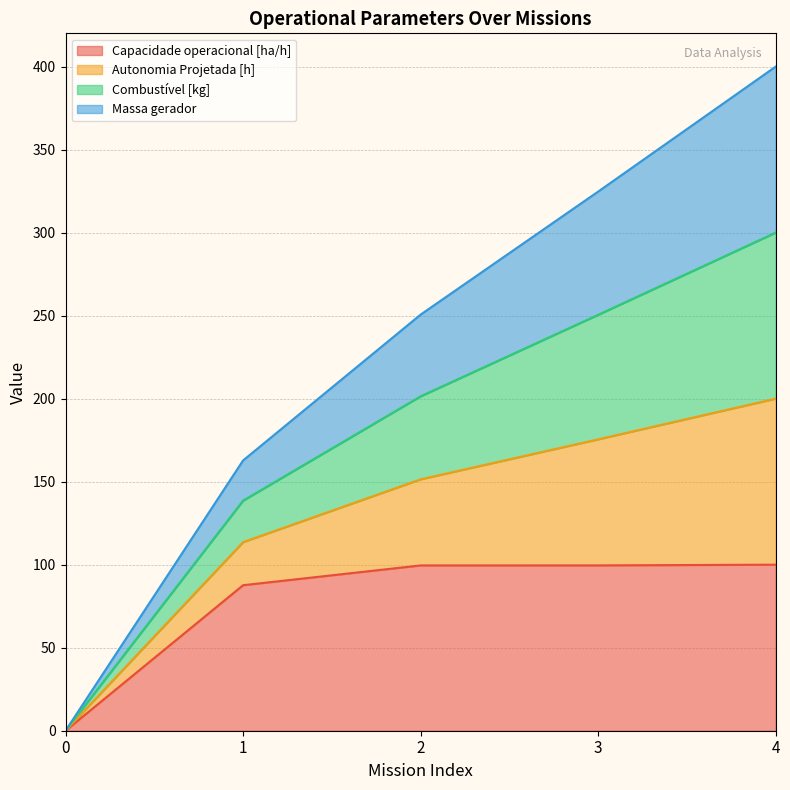

At which label is Capacidade operacional [ha/h] closest to 50?

1